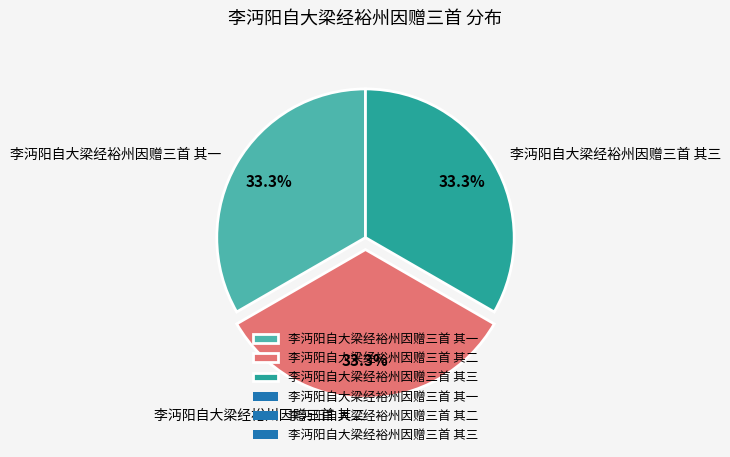

To the nearest percent, what is the combined percentage of 李沔阳自大梁经裕州因赠三首 其二 and 李沔阳自大梁经裕州因赠三首 其三?

67%